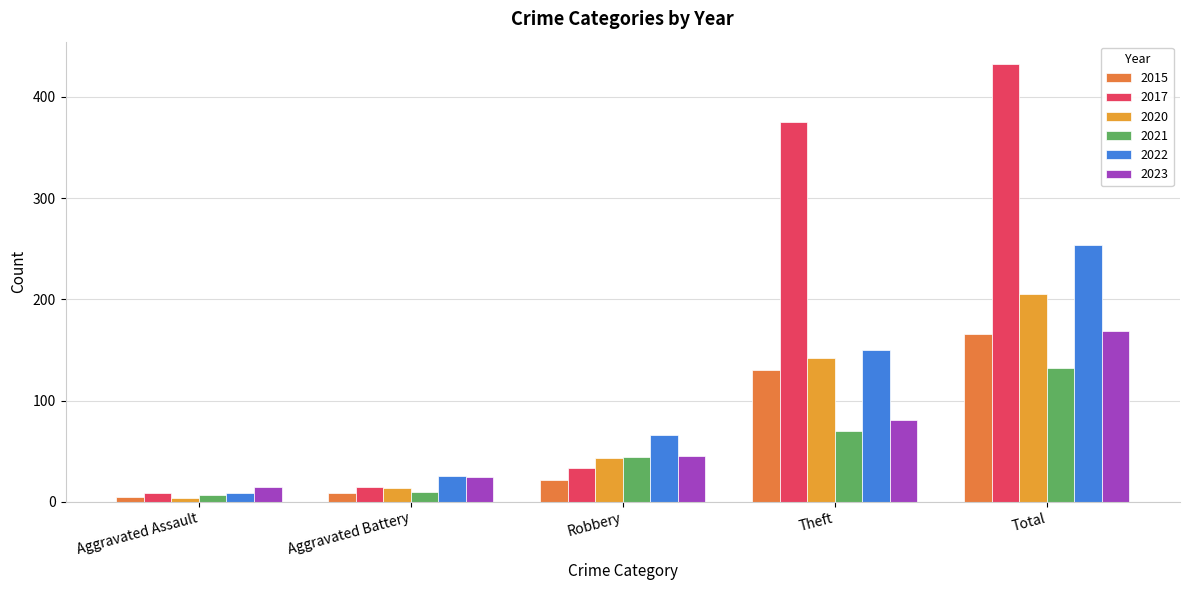

How many data points does each series have?

5